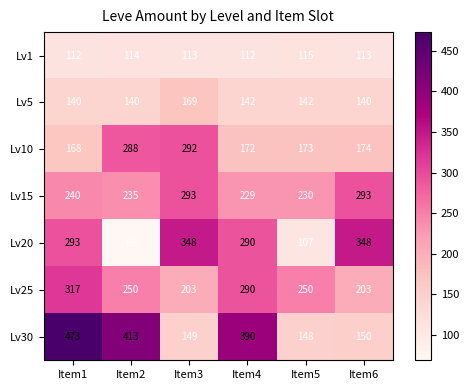

What is the maximum value shown in the chart?

473